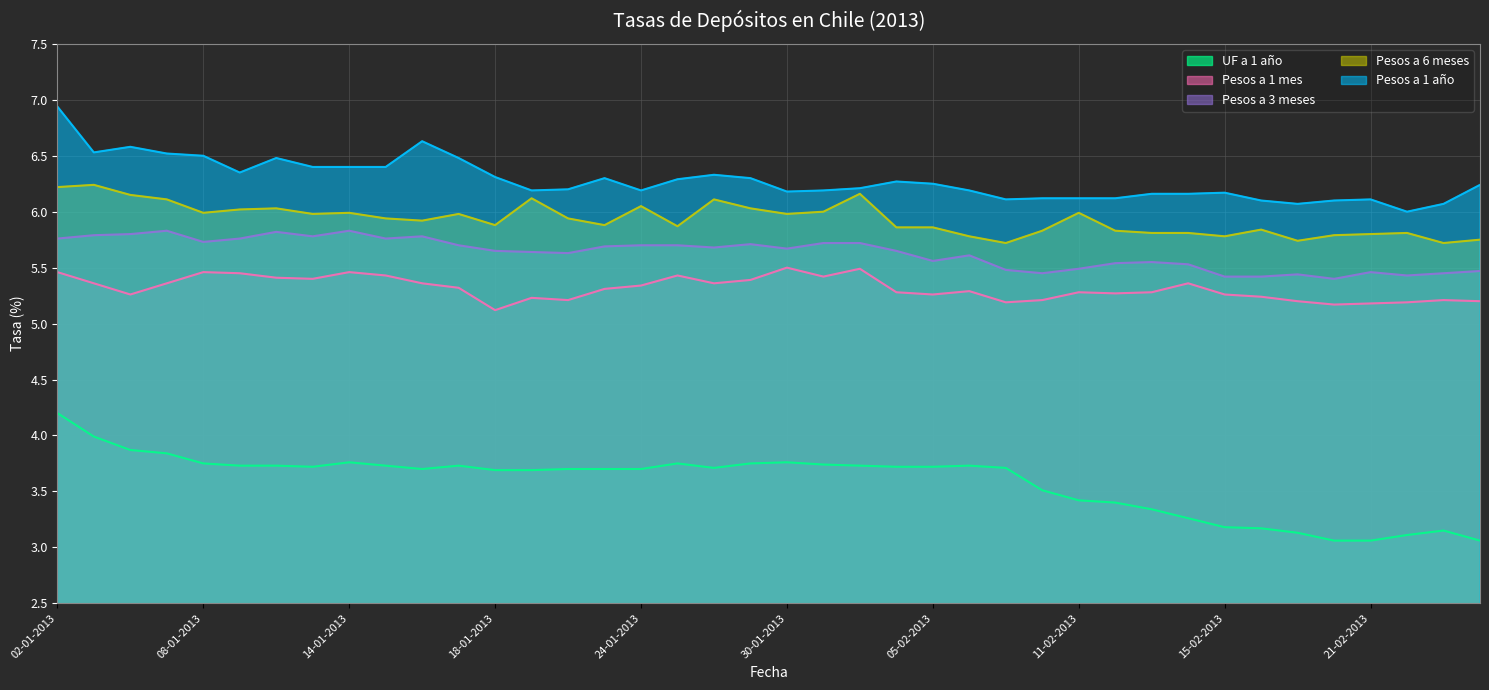

What is the lowest value of the Pesos a 1 año series?

6.0